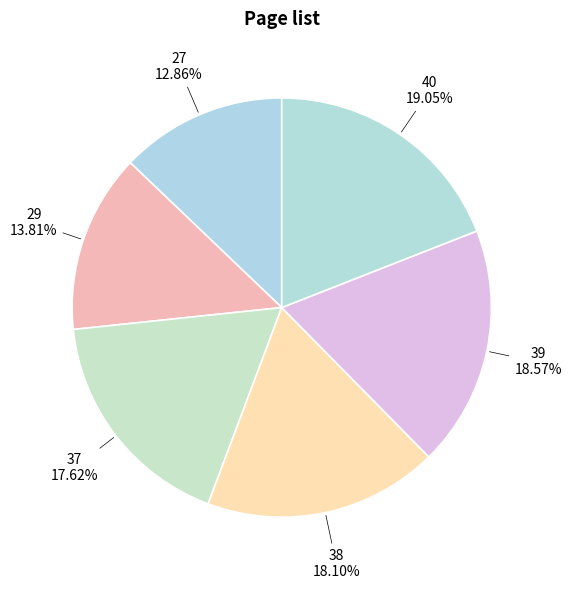

How many slices are in this pie chart?

6